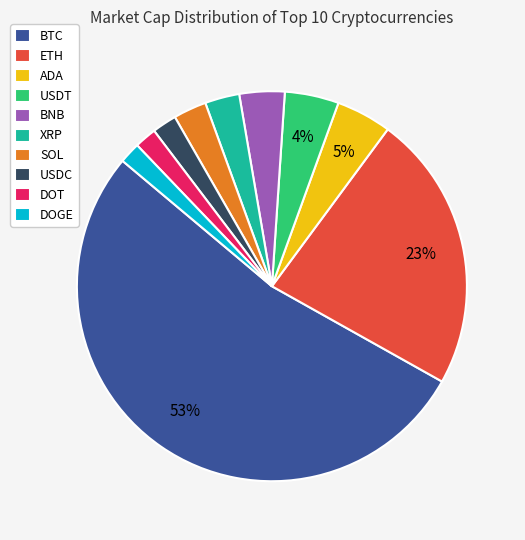

The SOL slice represents 3% of the pie. True or false?

True